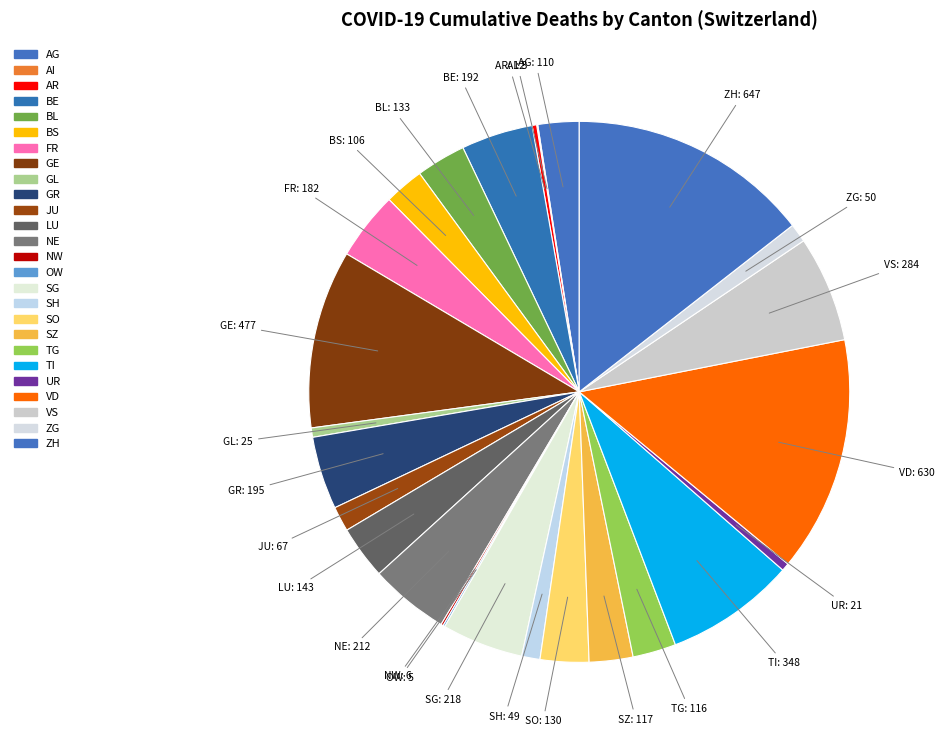

Approximately how many times larger is the value at SZ compared to NW?

19.5